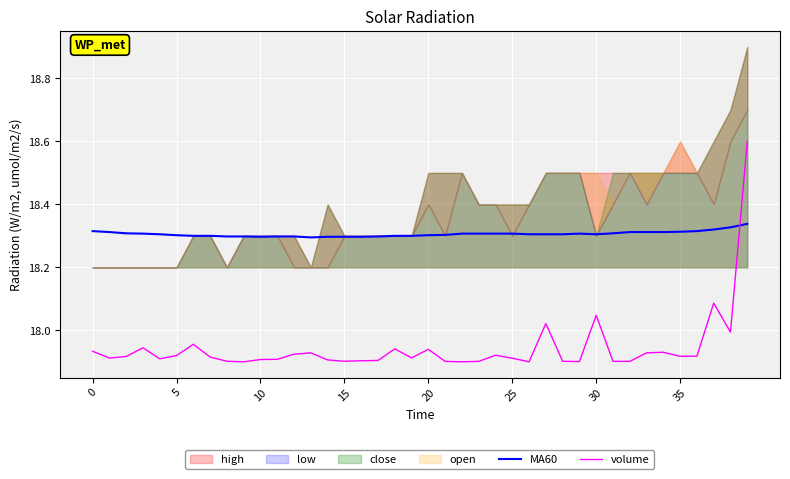

What is the difference between the highest and lowest values at 26?

0.4